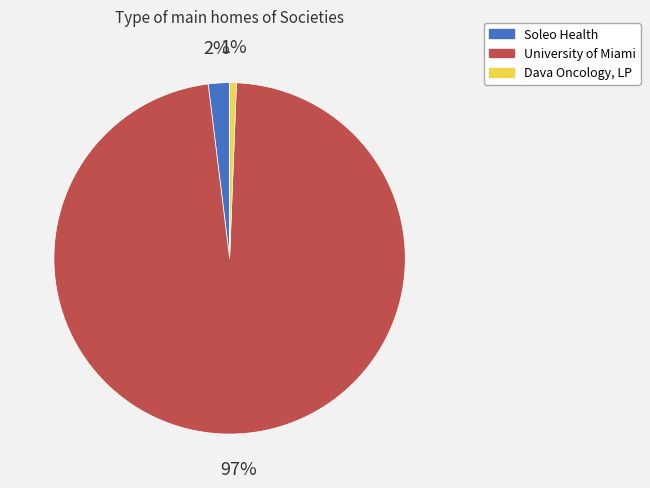

Combined, do University of Miami and Dava Oncology, LP account for over 50%?

Yes